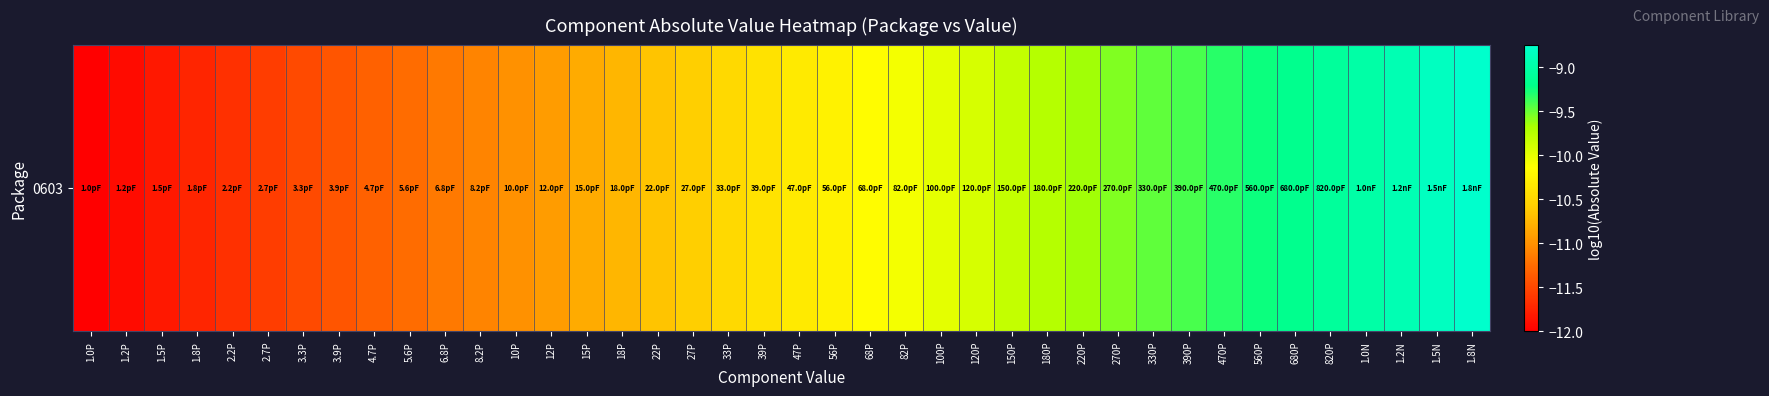

What is the change in value from 27P to 820P?

+1.5